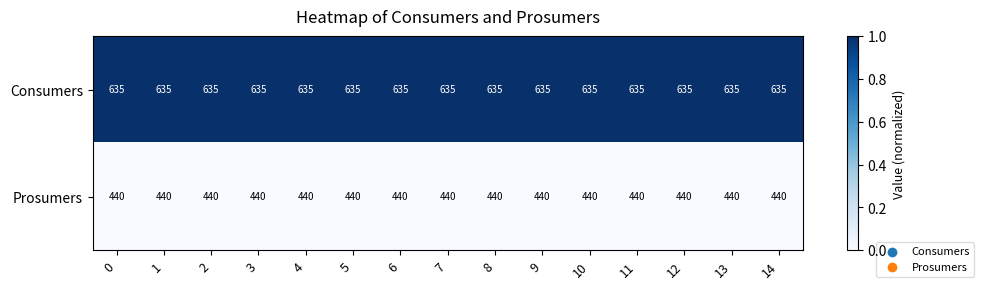

What is the average value of the Prosumers series?

440